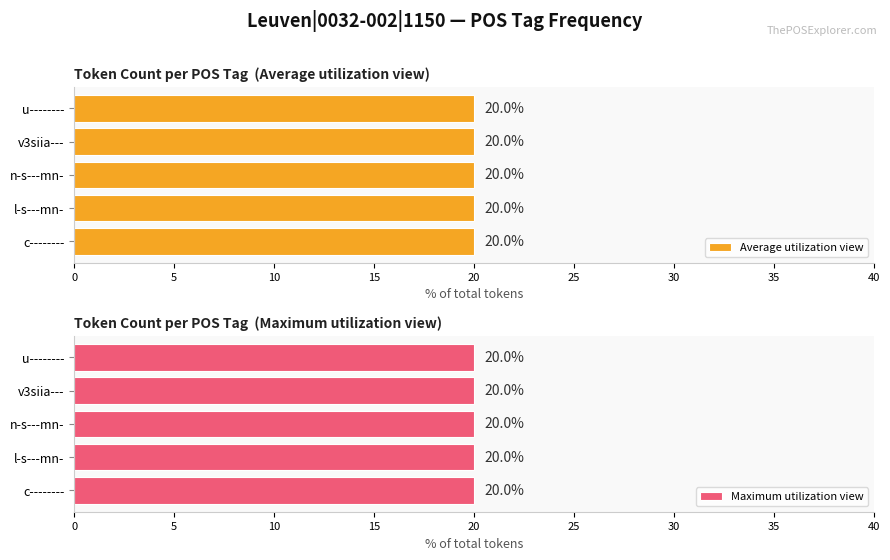

At which label does Average utilization reach its minimum?

@postag c--------